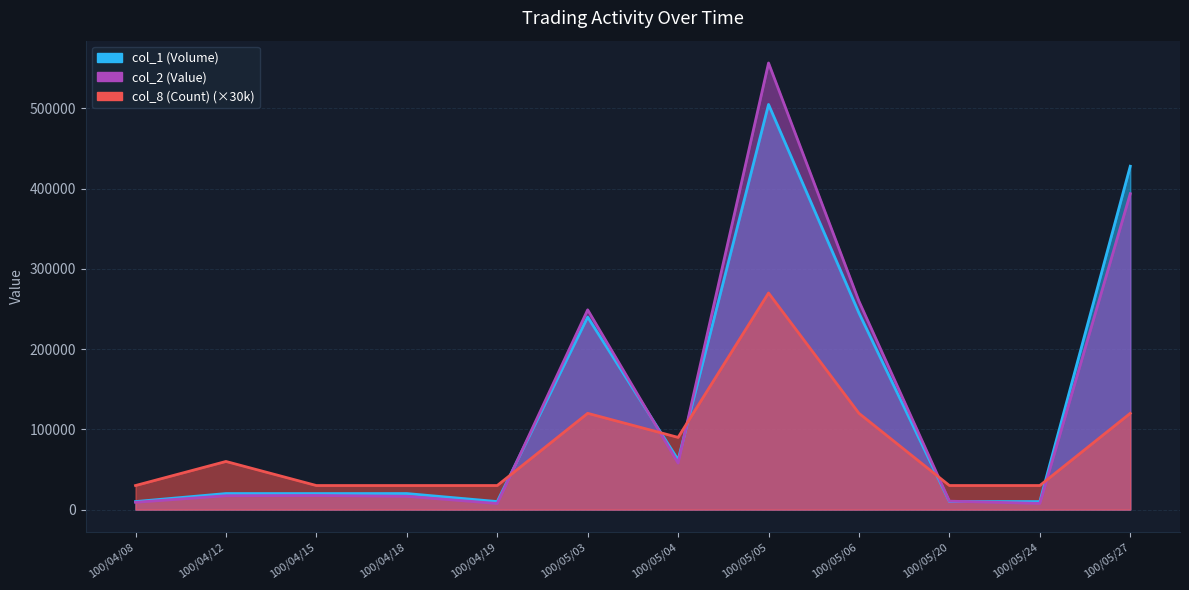

What is the value of the col_1 (Volume) point at the 2nd from the left?

20000